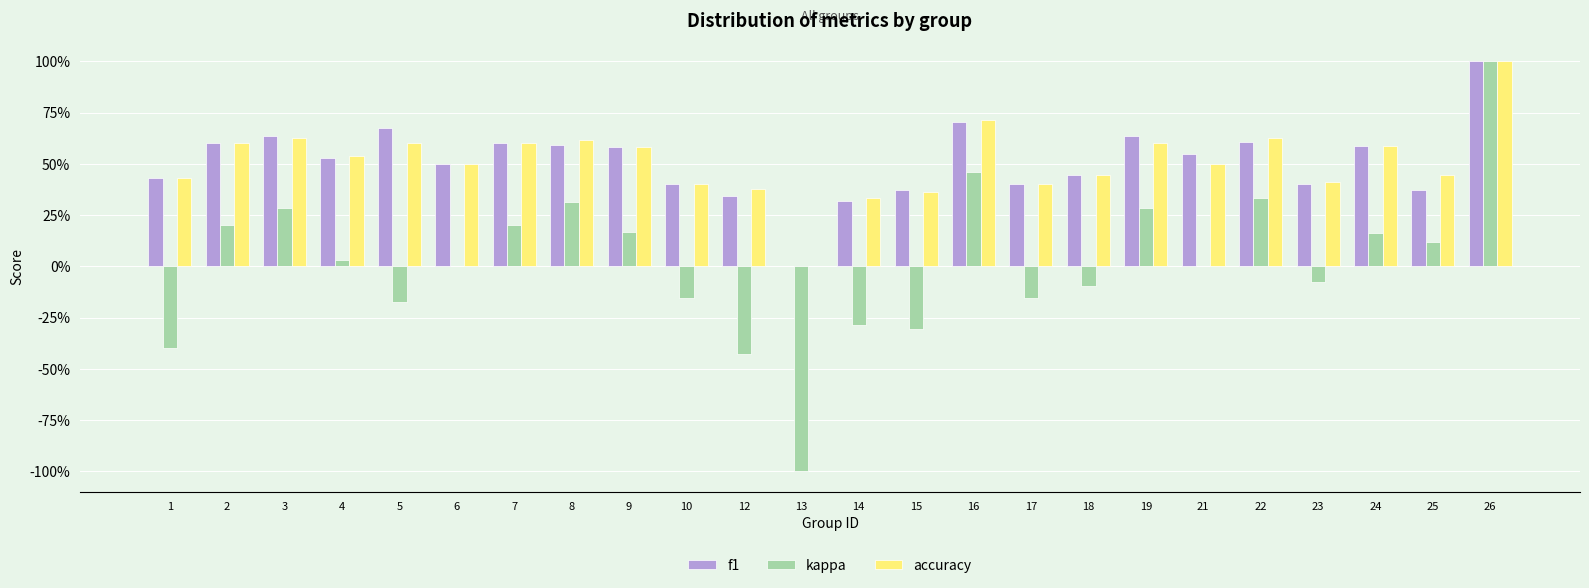

What is the difference between the highest and lowest values at 10?

0.6